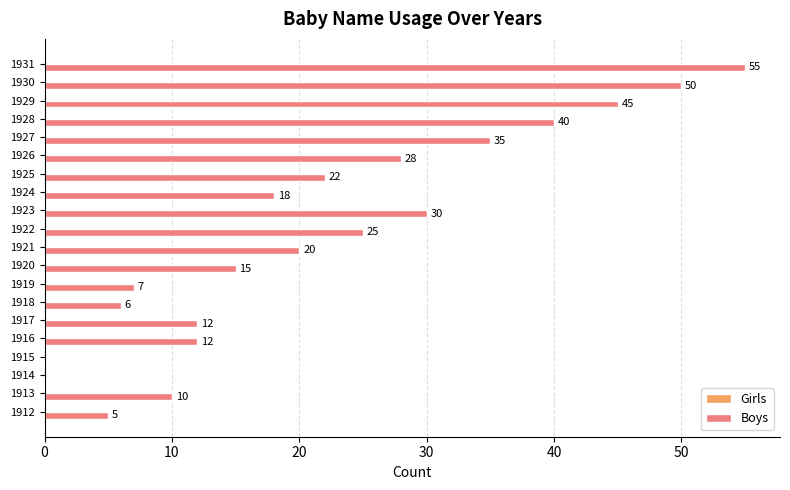

What is the maximum value shown in the chart?

55